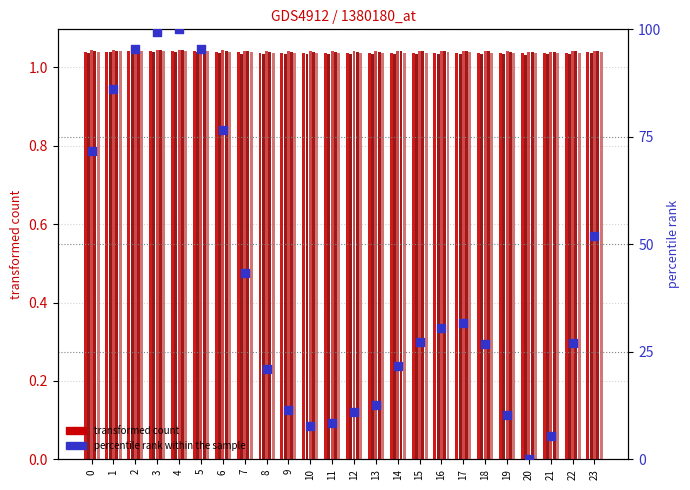

Is the value of col_9 at 22 greater than the value of col_10 at 20?

Yes